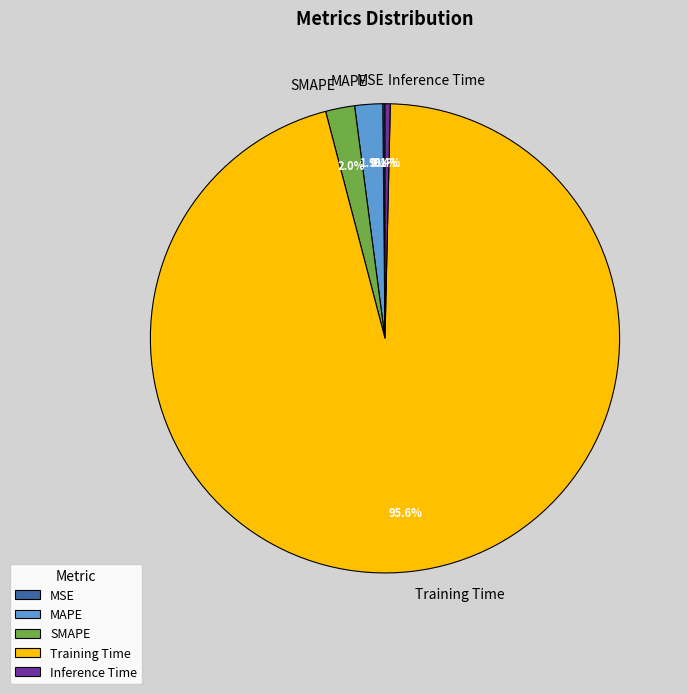

To the nearest percent, what is the difference between the largest and smallest slice percentages?

95%